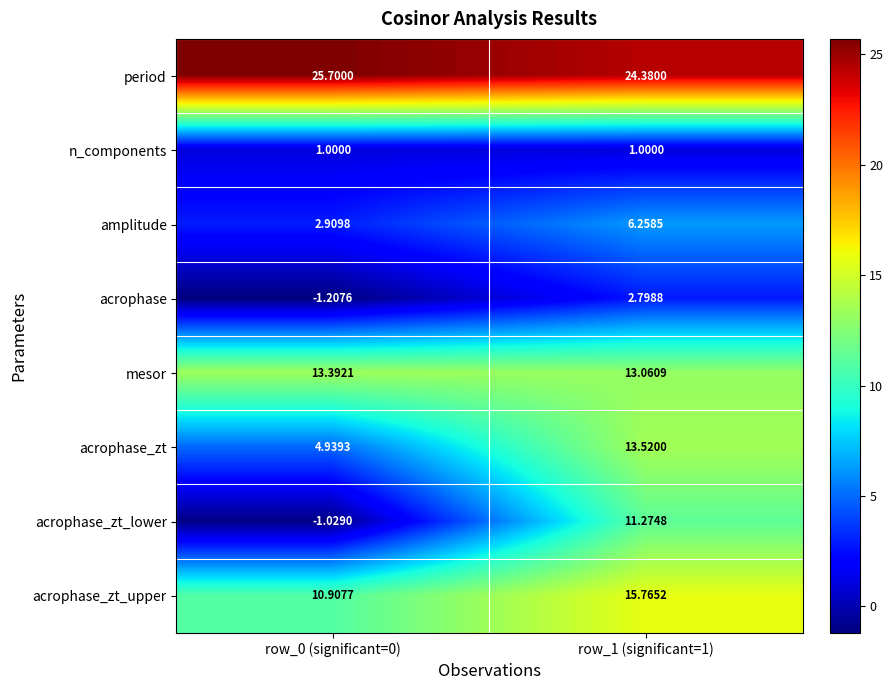

At row_1 (significant=1), list the series in order from largest to smallest.

period, acrophase_zt_upper, acrophase_zt, mesor, acrophase_zt_lower, amplitude, acrophase, n_components